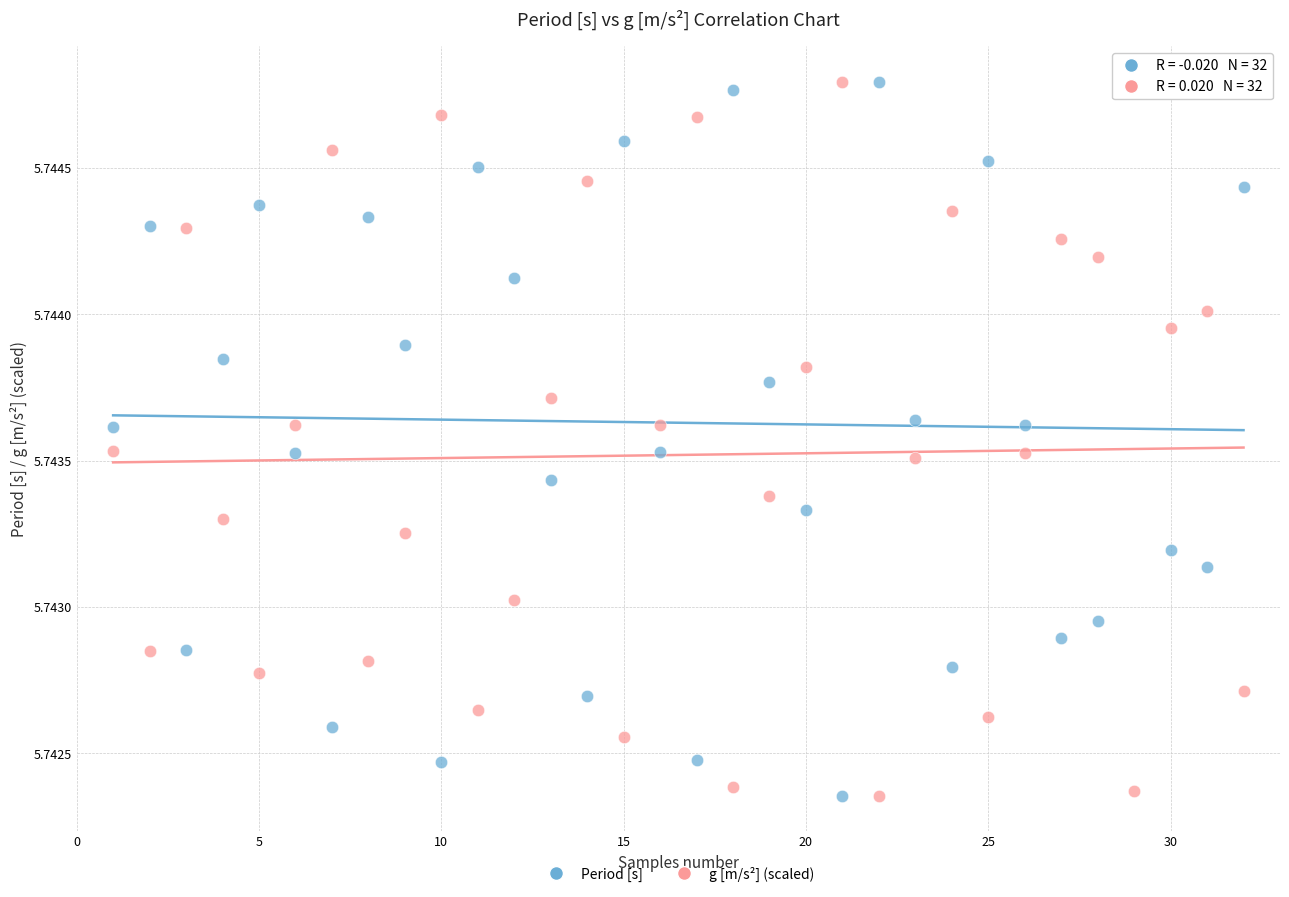

Across all data points, what is the range of X values (max minus min)?

31.0